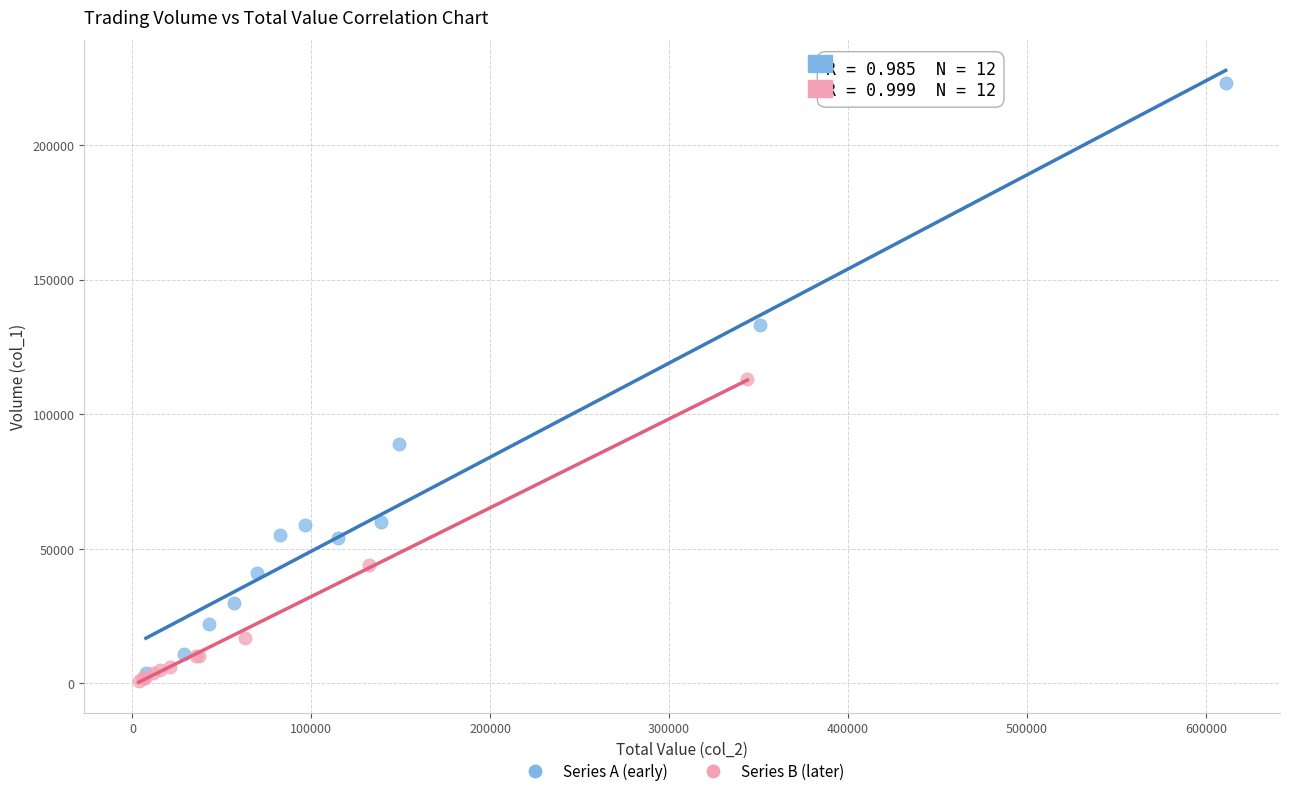

Which series contains the lowest Y value?

Series B (later)